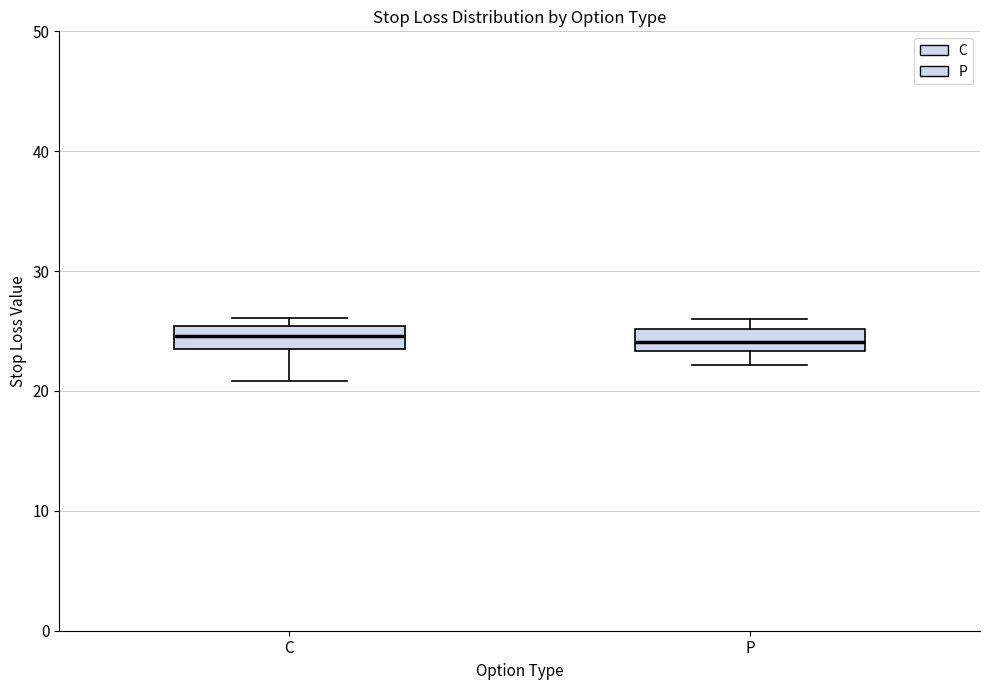

Where is the upper edge of the box for C on the y-axis? The values are not printed on the chart, so give them approximately, as read against the axis.

25